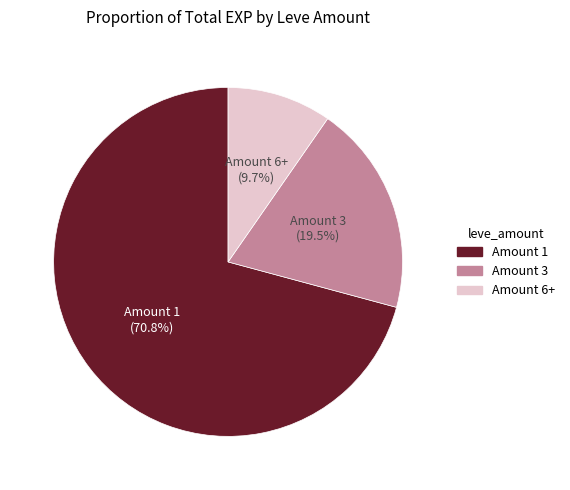

How many segments does this pie chart have?

3